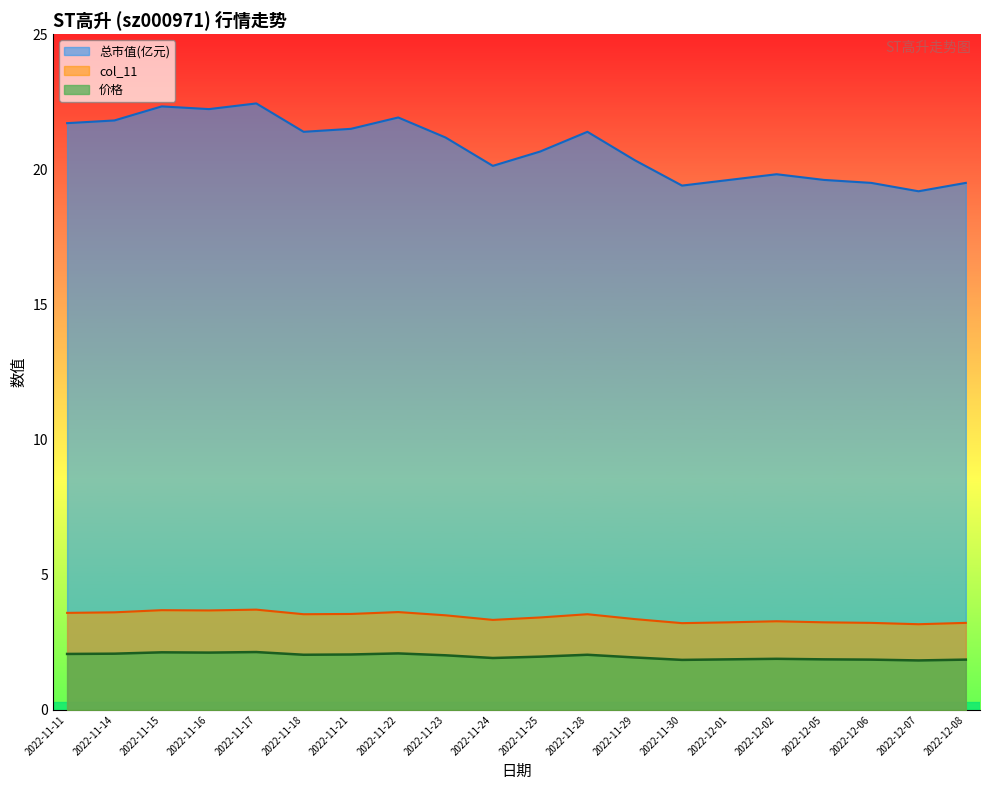

Does the chart have visible grid lines?

No